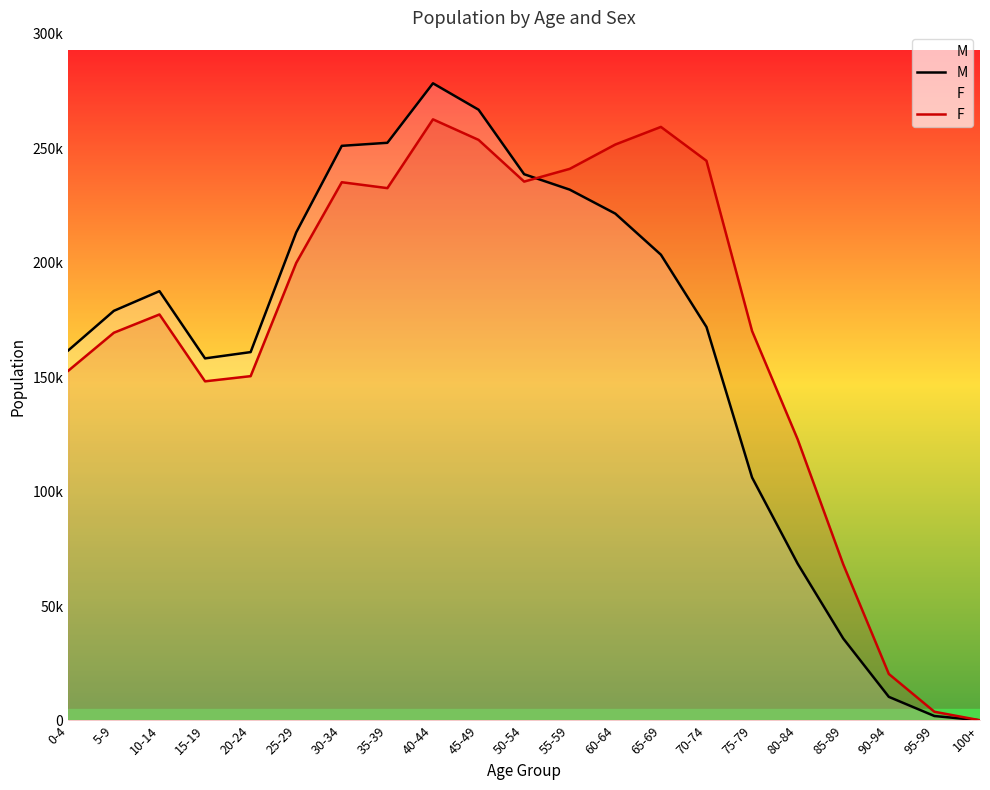

What is the maximum value for M?

278417